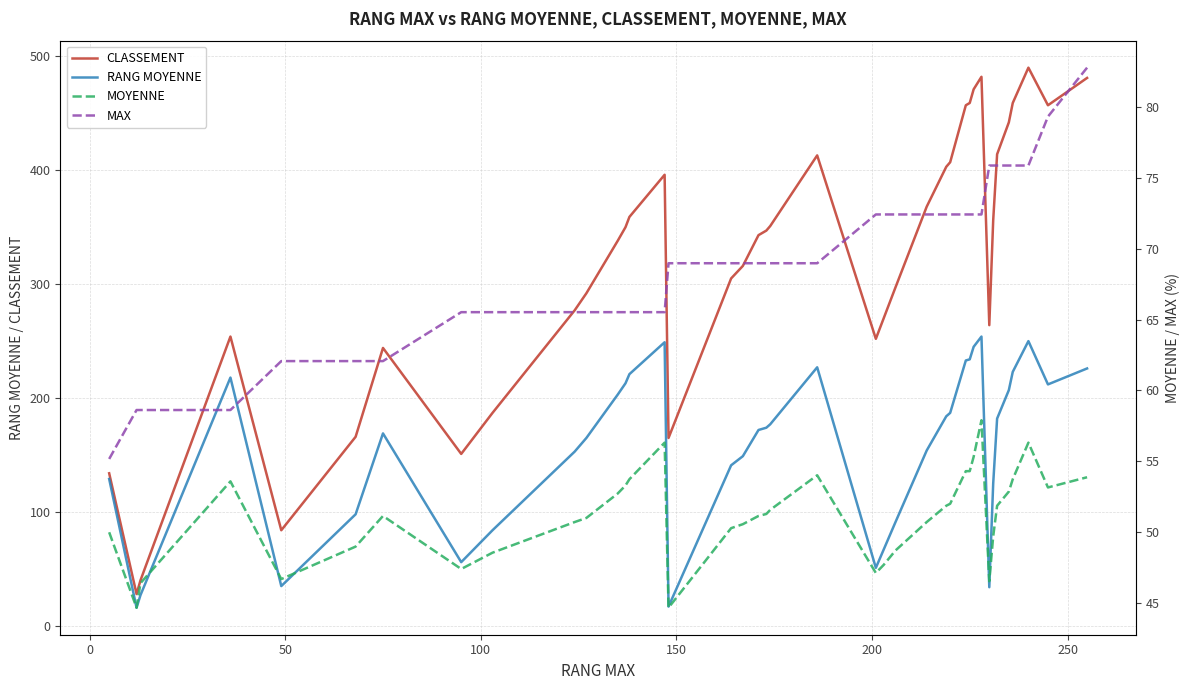

Reading left to right, extract all data points from this chart.

CLASSEMENT: 134.0	28.0	40.0	254.0	84.0	166.0	244.0	151.0	187.0	277.0	292.0	338.0	350.0	359.0	396.0	165.0	305.0	316.0	343.0	347.0	351.0	413.0	252.0	270.0	297.0	368.0	403.0	407.0	457.0	459.0	471.0	482.0	264.0	356.0	414.0	442.0	459.0	490.0	457.0	481.0
RANG MOYENNE: 129.0	16.0	27.0	218.0	35.0	98.0	169.0	56.0	84.0	153.0	165.0	203.0	213.0	221.0	249.0	17.0	141.0	149.0	172.0	174.0	177.0	227.0	51.0	67.0	91.0	154.0	184.0	187.0	233.0	234.0	245.0	254.0	34.0	125.0	182.0	207.0	223.0	250.0	212.0	226.0
MOYENNE: 50.0	44.7	46.4	53.6	46.7	49.0	51.1	47.4	48.6	50.7	51.0	52.7	53.3	53.7	56.3	44.7	50.3	50.6	51.1	51.3	51.6	54.0	47.1	47.7	48.7	50.7	51.9	52.0	54.3	54.3	55.3	57.9	46.5	49.7	51.9	52.9	53.7	56.3	53.2	53.9
MAX: 55.2	58.6	58.6	58.6	62.1	62.1	62.1	65.5	65.5	65.5	65.5	65.5	65.5	65.5	65.5	69.0	69.0	69.0	69.0	69.0	69.0	69.0	72.4	72.4	72.4	72.4	72.4	72.4	72.4	72.4	72.4	72.4	75.9	75.9	75.9	75.9	75.9	75.9	79.3	82.8